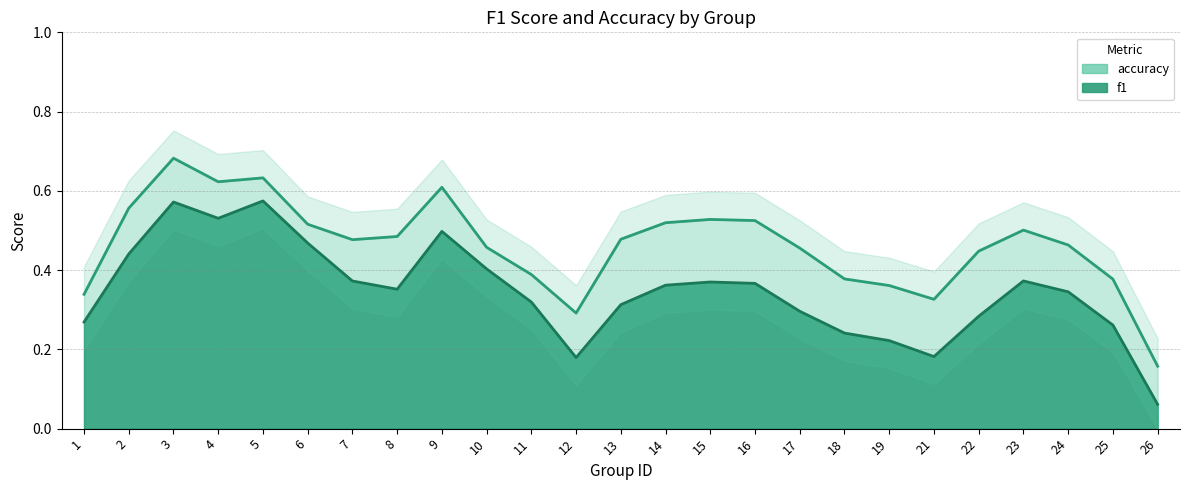

How many lines are shown in the chart?

2